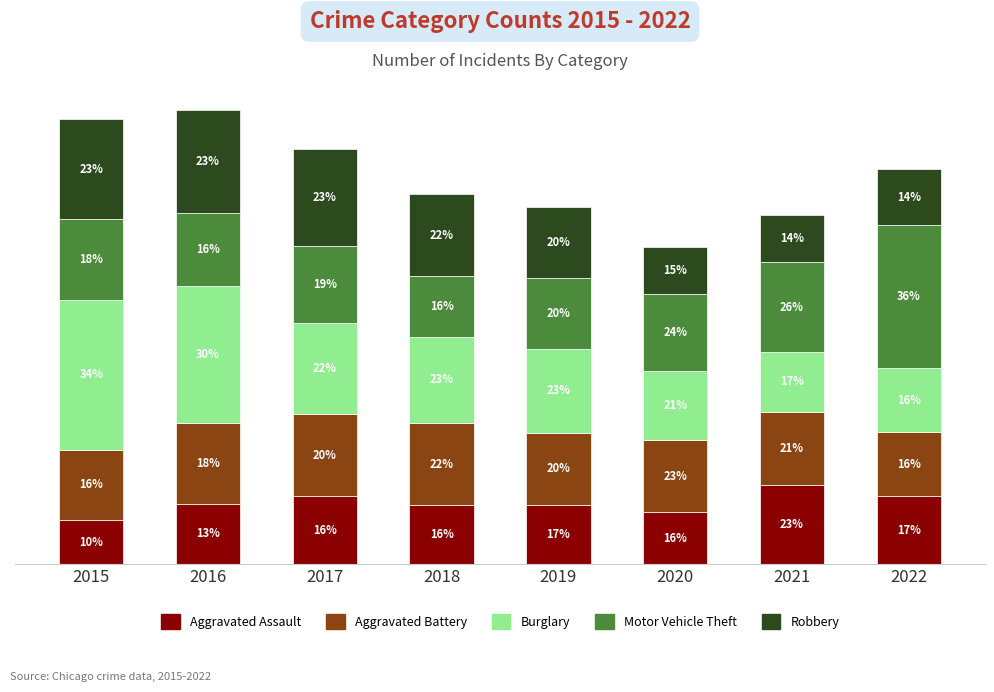

Which has a higher value, 2015 or 2021?

2021